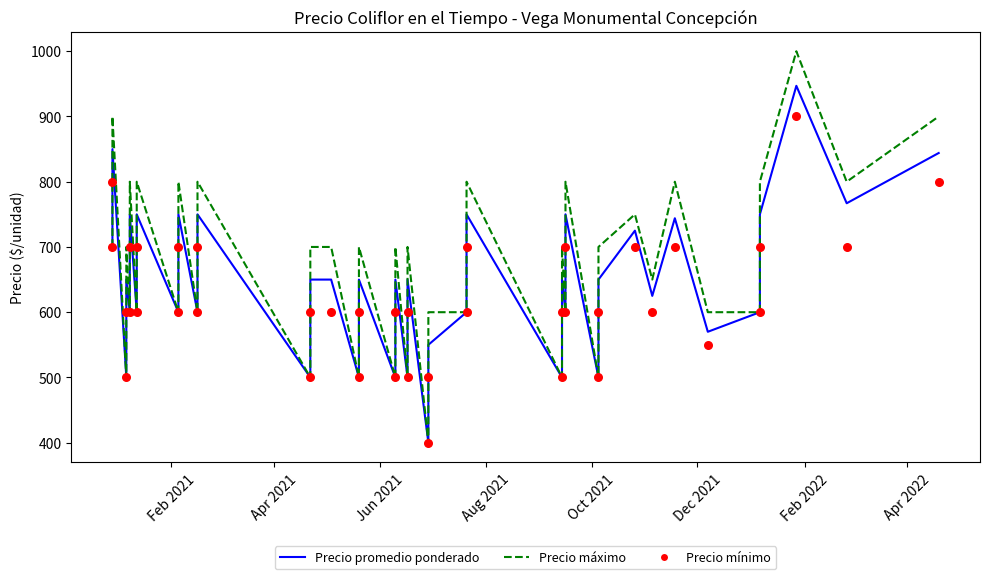

Which series contains the lowest Y value?

Precio promedio ponderado